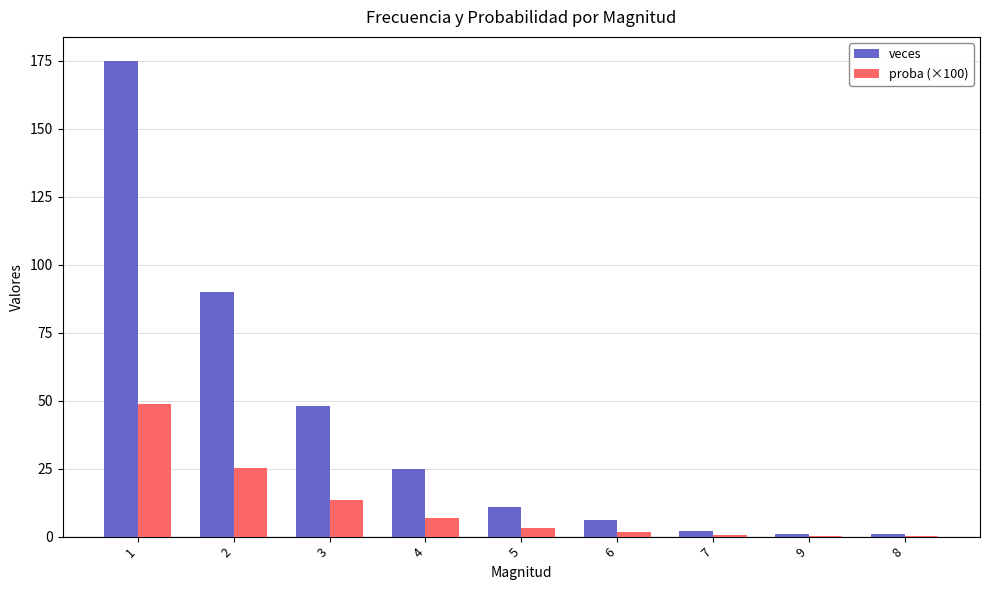

True or false: proba (×100) has a value of 3.1 at 5.

True